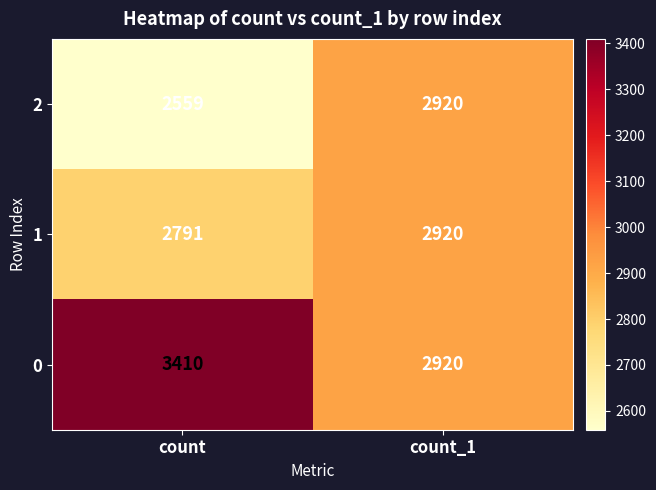

Reading left to right, extract all data points from this chart.

2: 2559	2920
1: 2791	2920
0: 3410	2920